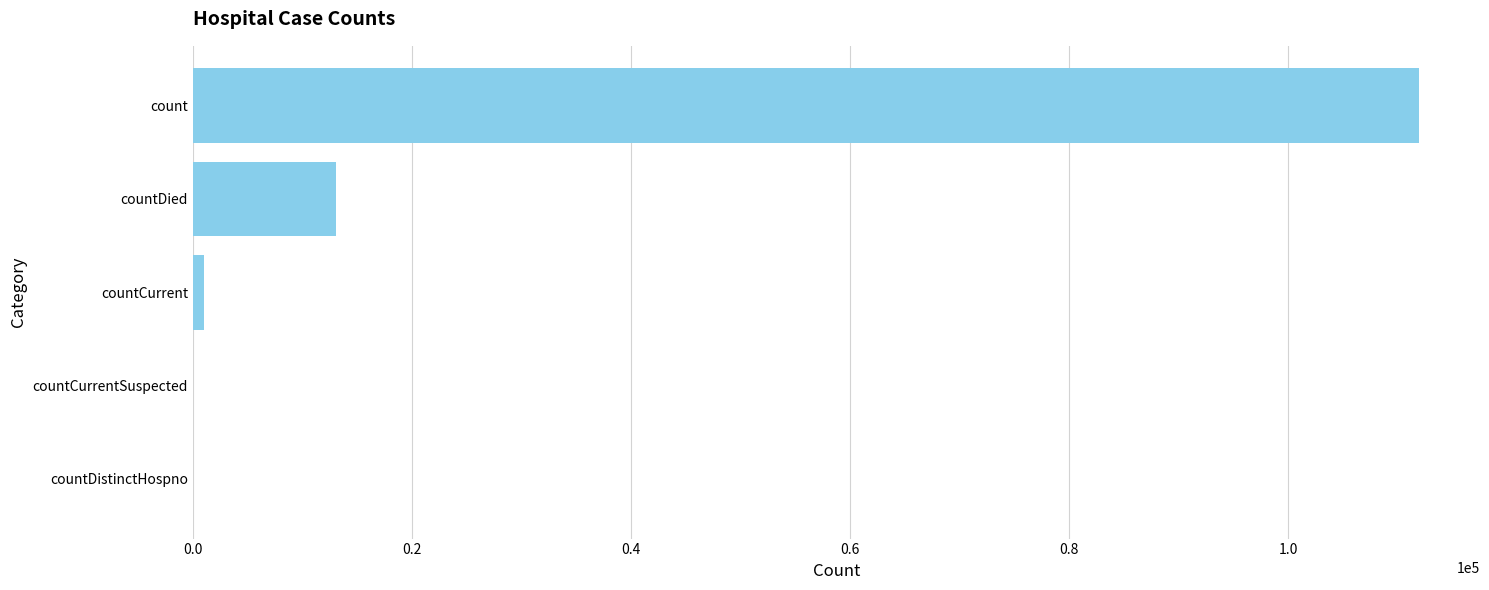

Which has a higher value, countDistinctHospno or count?

count